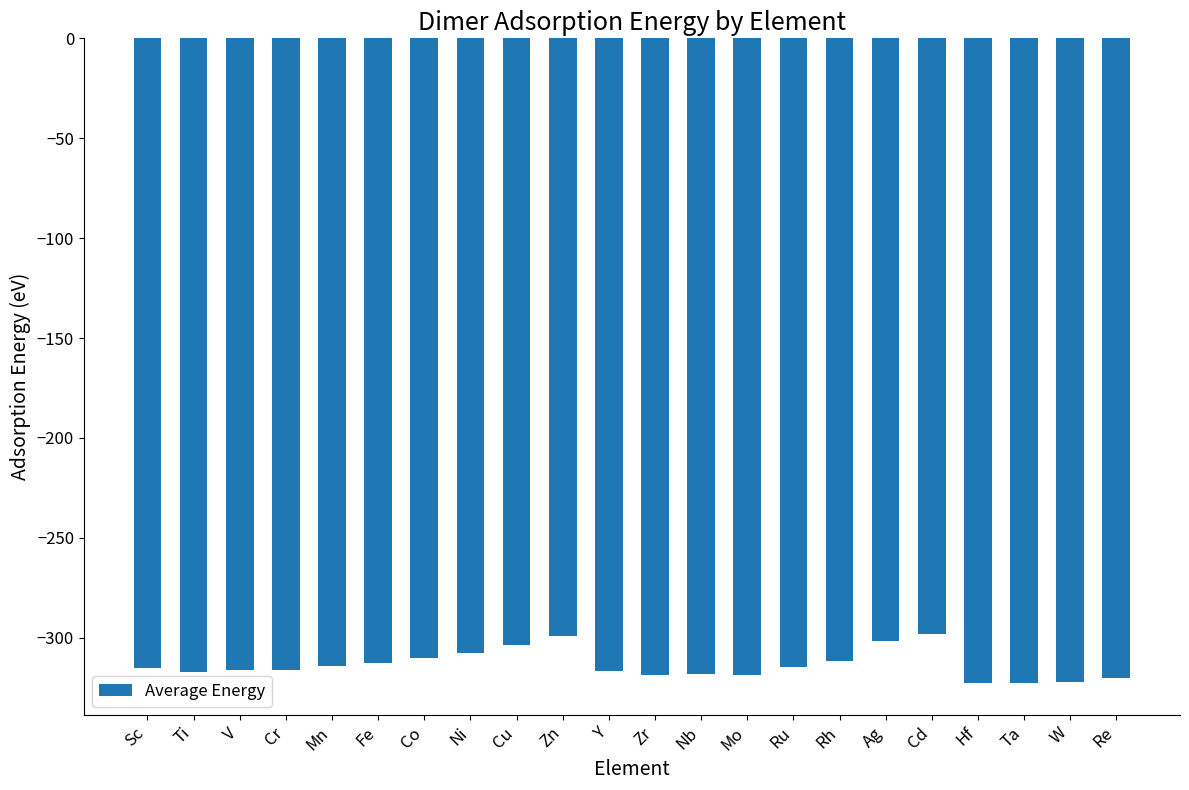

Read the value at Ag.

-301.4